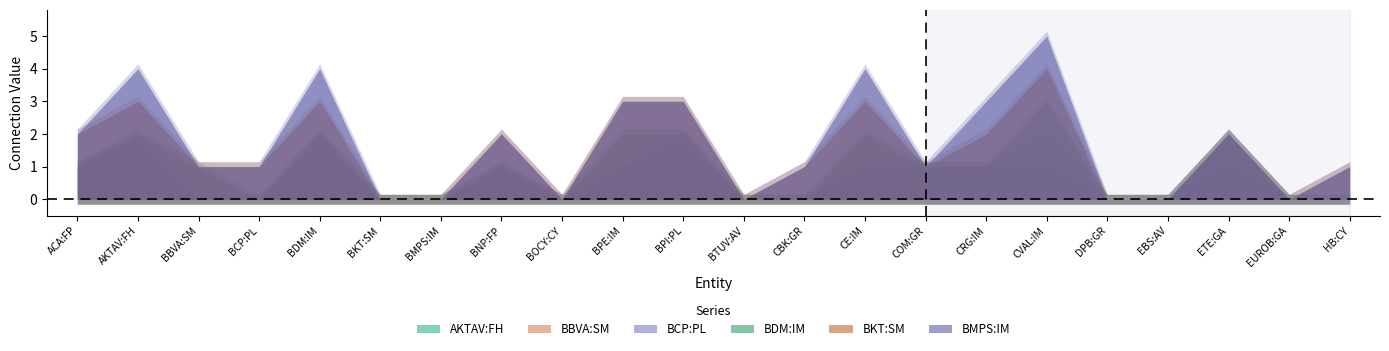

The BMPS:IM series shows 2 at AKTAV:FH. True or false?

False